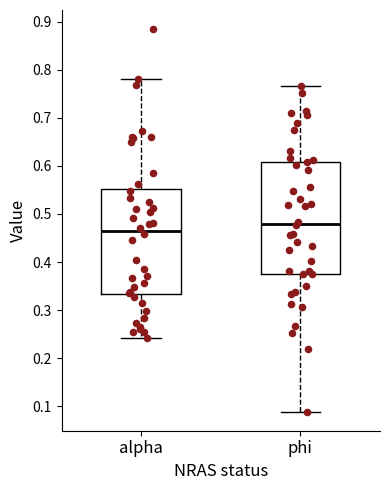

Comparing the boxes themselves (not the whiskers), which one is the tallest?

phi